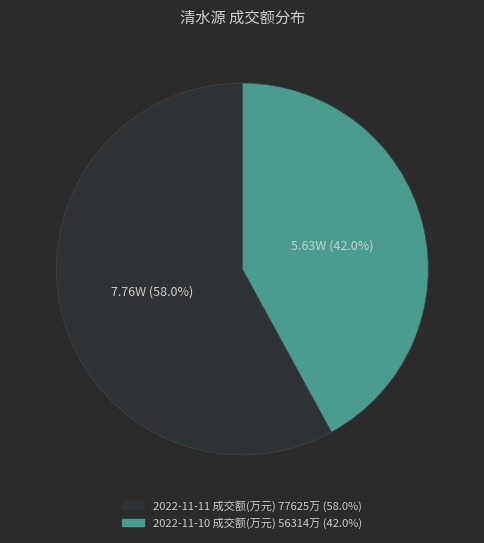

Between 2022-11-10 成交额(万元) and 2022-11-11 成交额(万元), which is larger?

2022-11-11 成交额(万元)